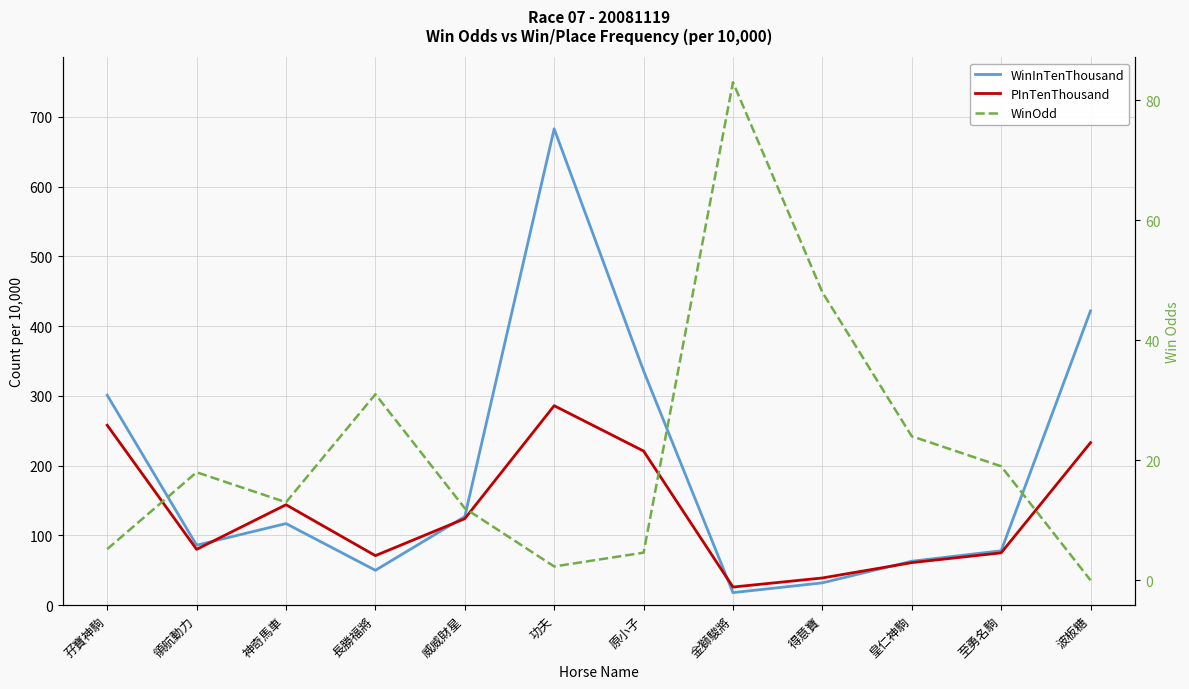

Which category has the lowest value across all series?

波板糖